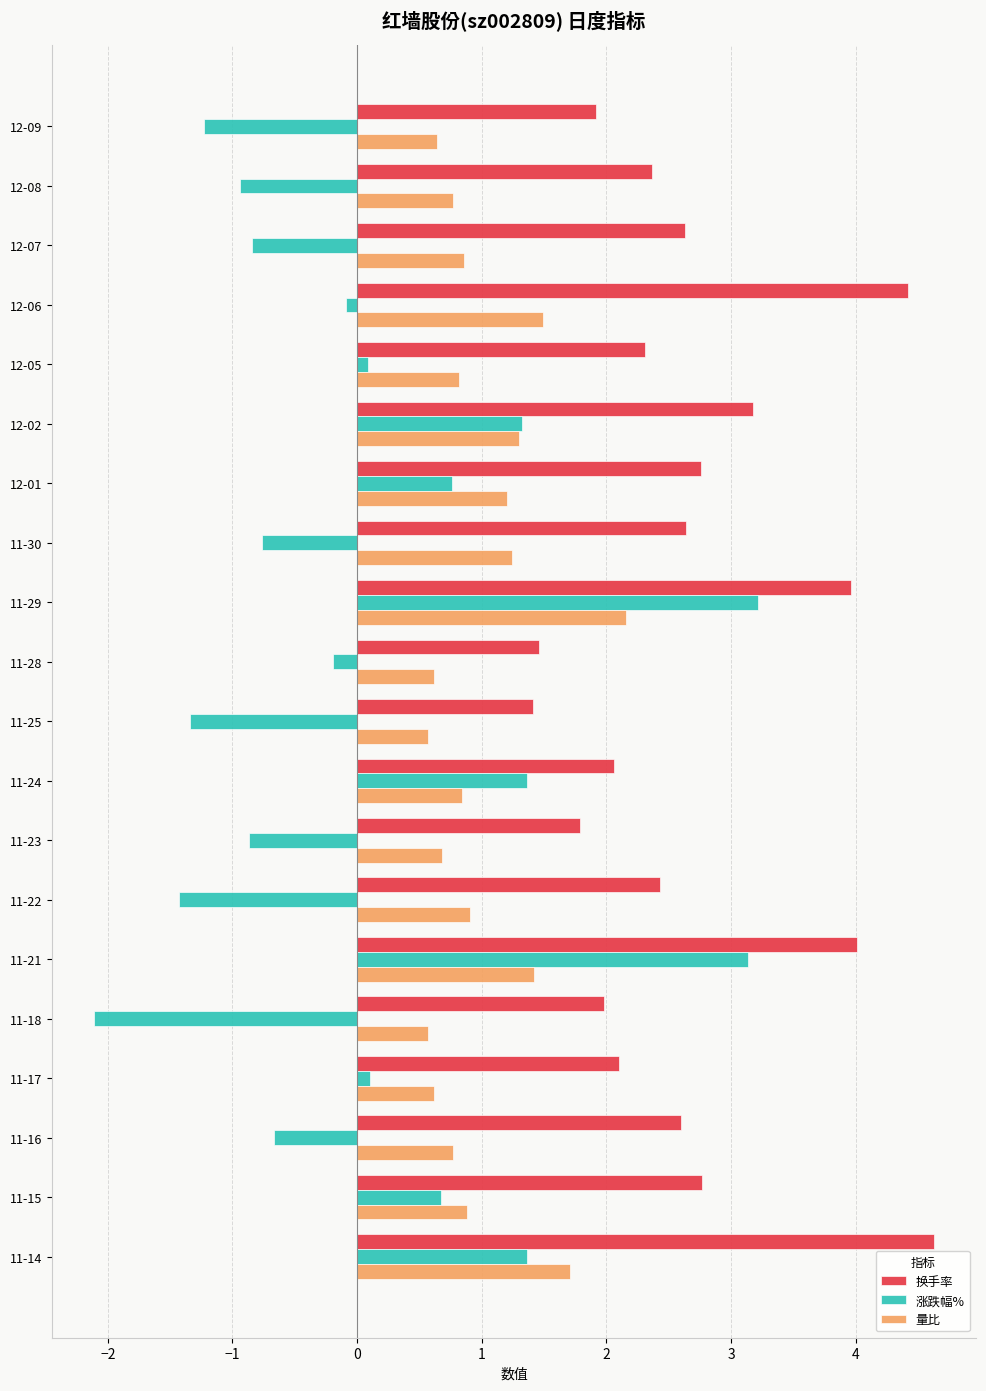

Which label corresponds to the largest value in the chart?

11-14